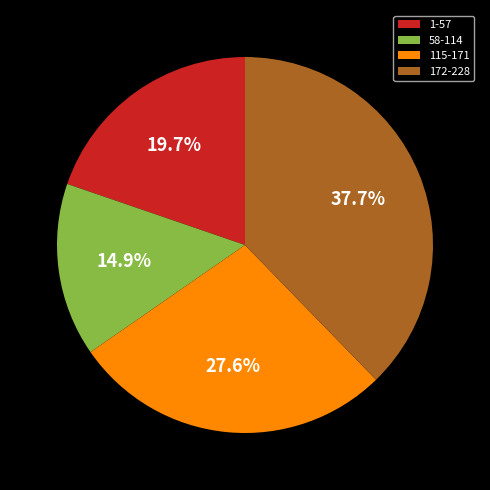

Count the number of slices in the pie.

4